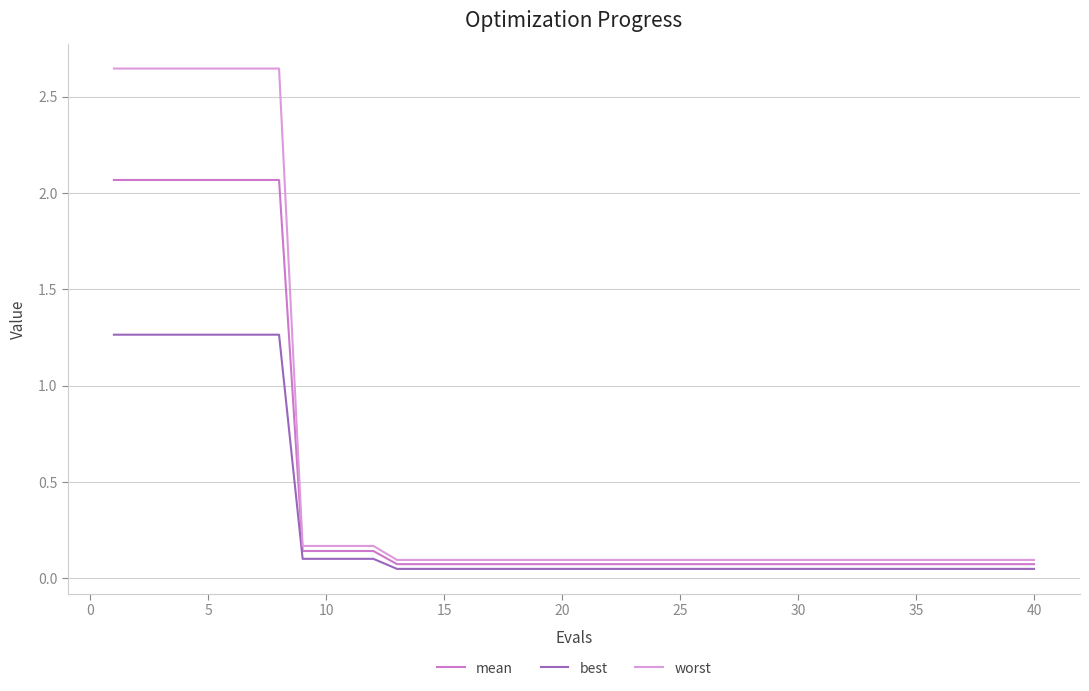

Which series has the largest range (max minus min)?

worst